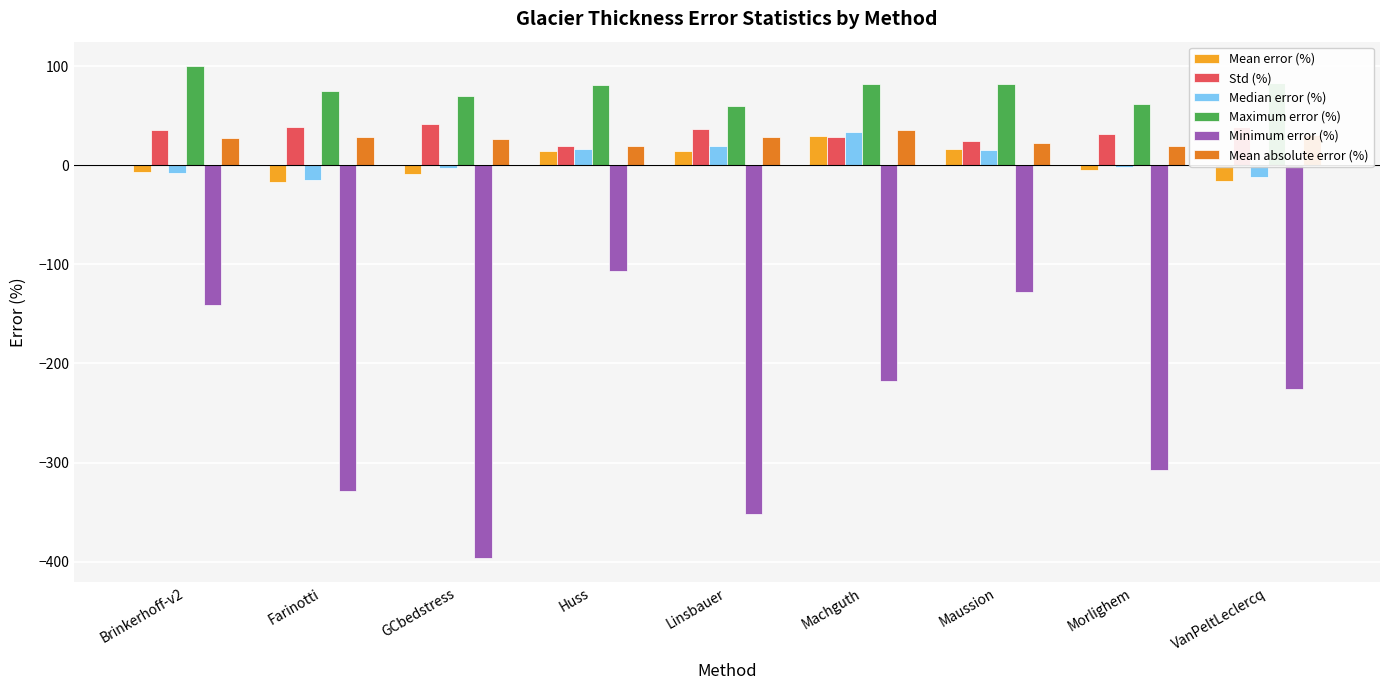

What is the total value across all series at Farinotti?

-219.0